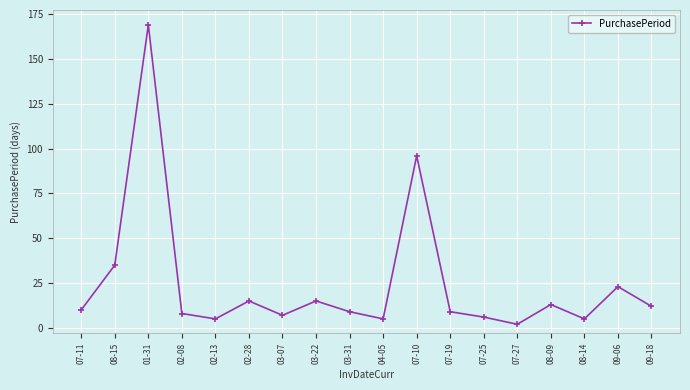

True or false: the data has more than 1 interior local peaks.

True